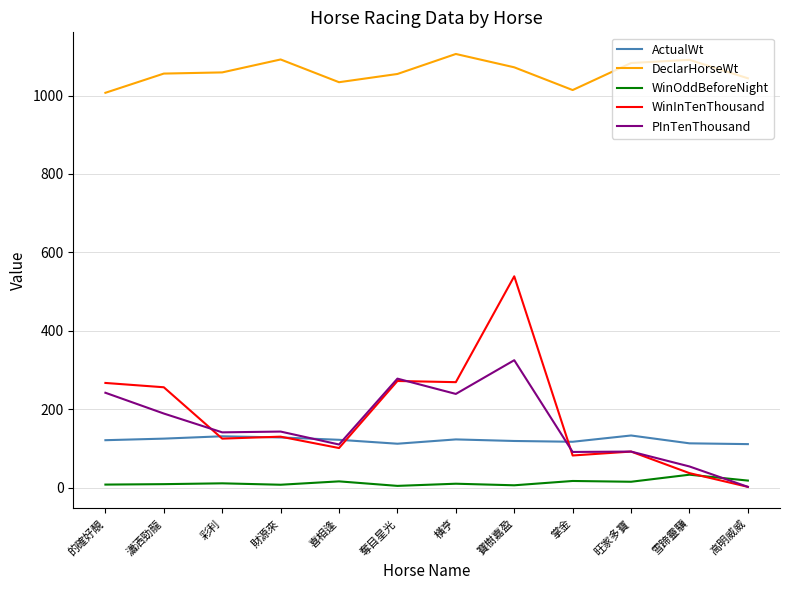

What is the average value of the WinOddBeforeNight series?

12.9